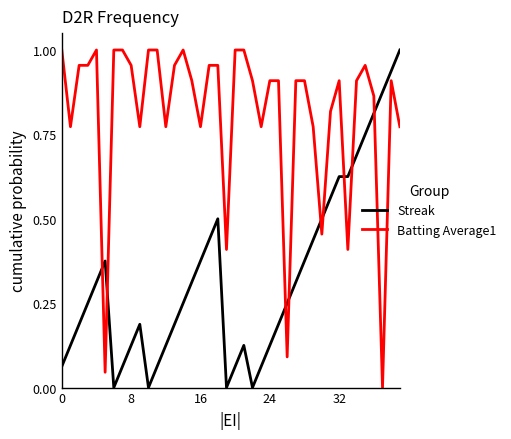

List the series in order of their overall mean, highest first.

Batting Average1, Streak